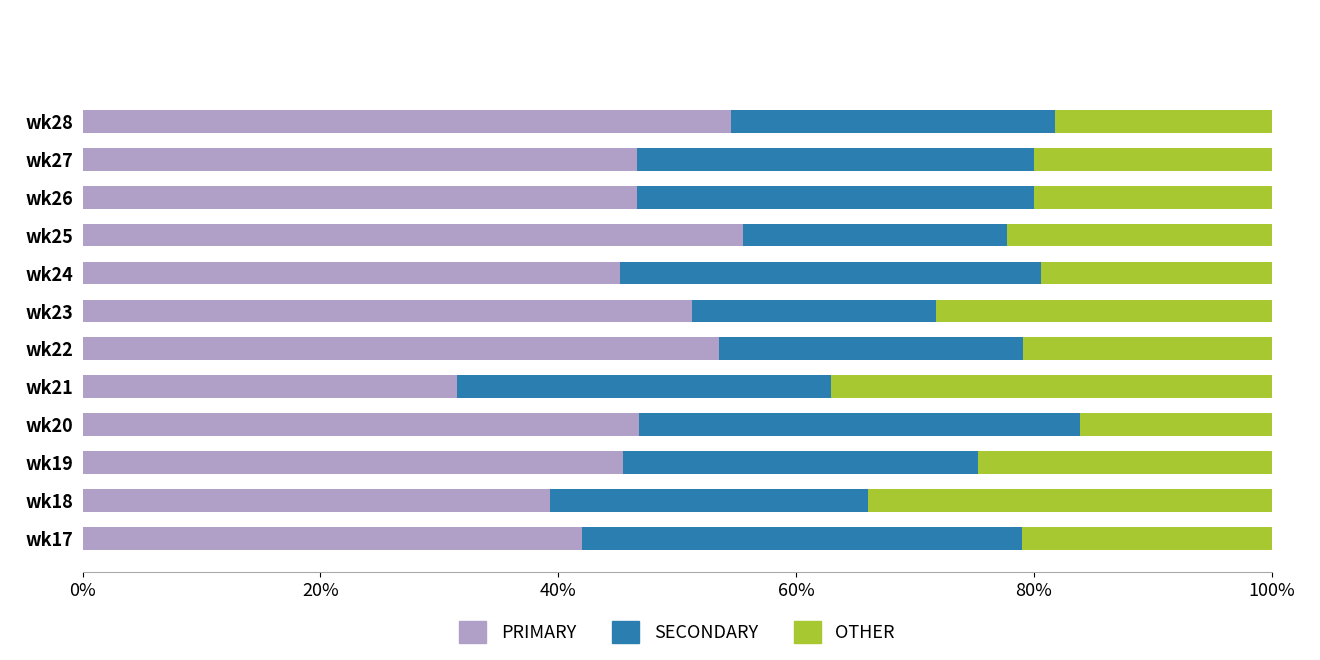

The PRIMARY series shows 13.4 at wk27. True or false?

False